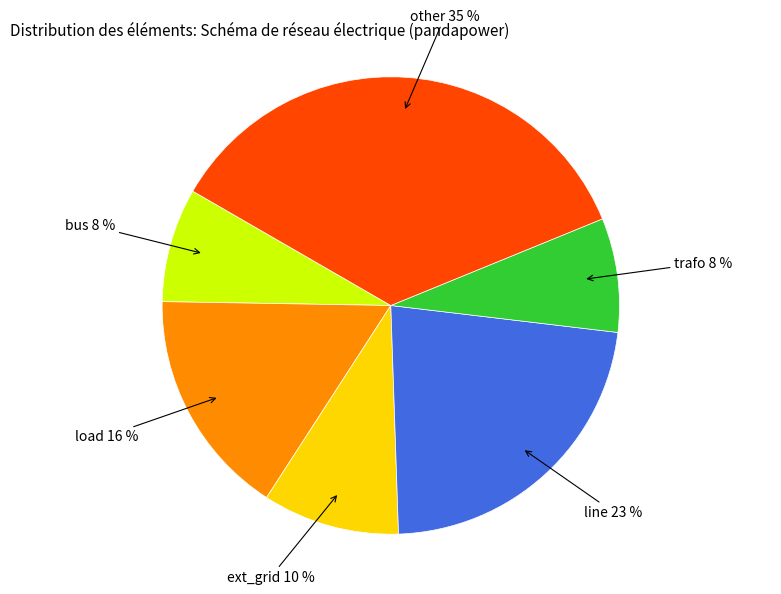

Which slice is the largest?

other